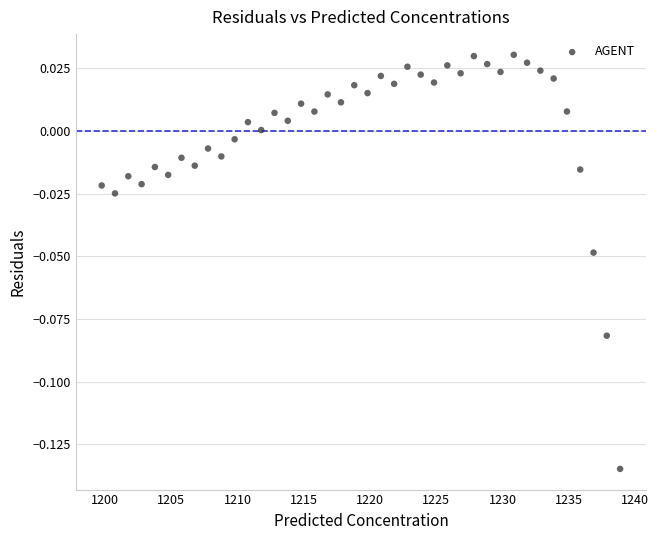

What is the range of X values (max minus min)?

39.1